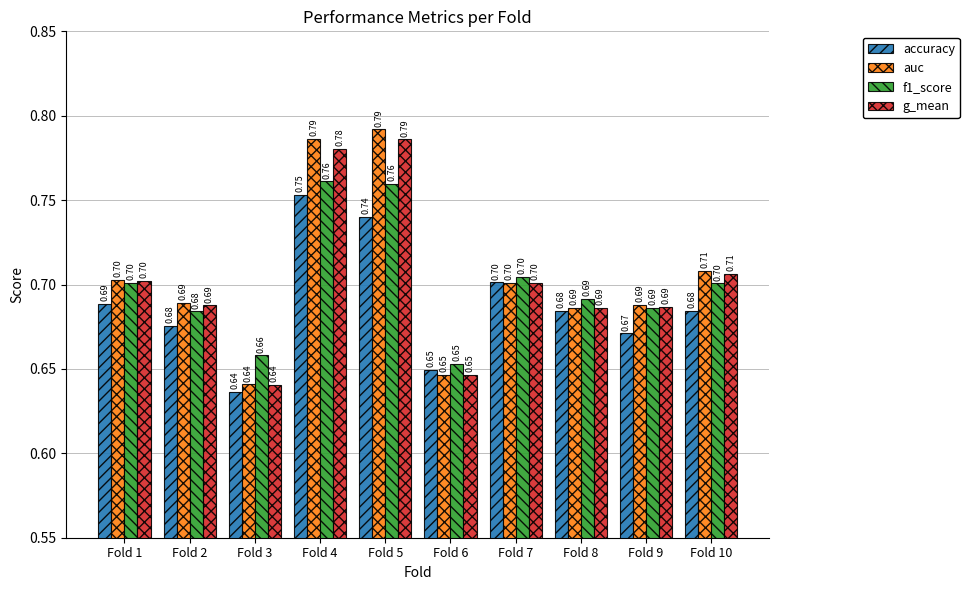

Is it true that f1_score equals 0.9 at Fold 6?

False